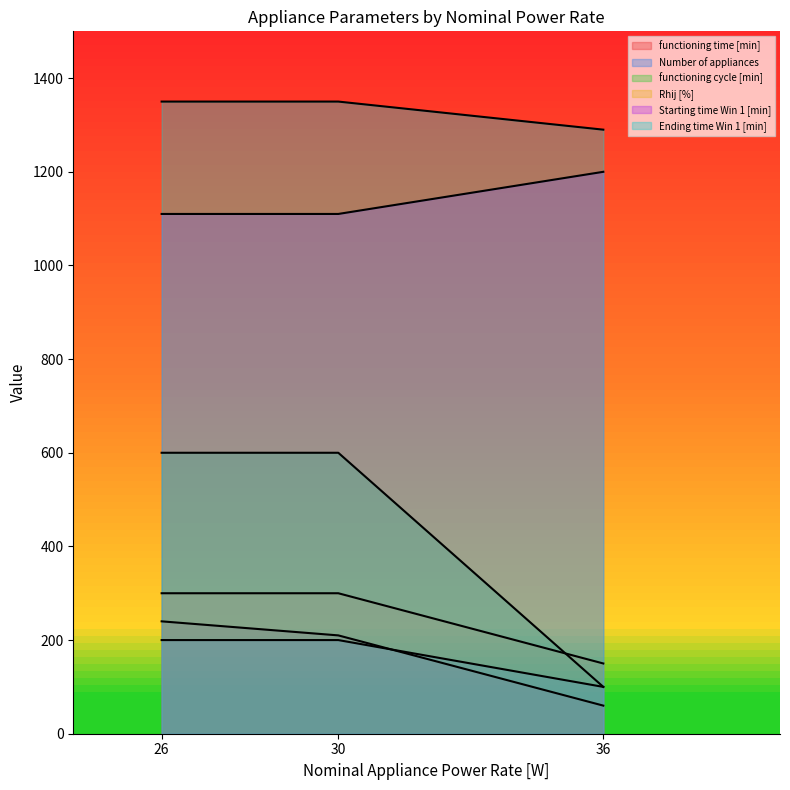

Reading left to right, list all the values displayed in this chart.

functioning time [min]: 240	210	60
Number of appliances: 200	200	100
functioning cycle [min]: 600	600	100
Rhij [%]: 300	300	150
Starting time Win 1 [min]: 1110	1110	1200
Ending time Win 1 [min]: 1350	1350	1290